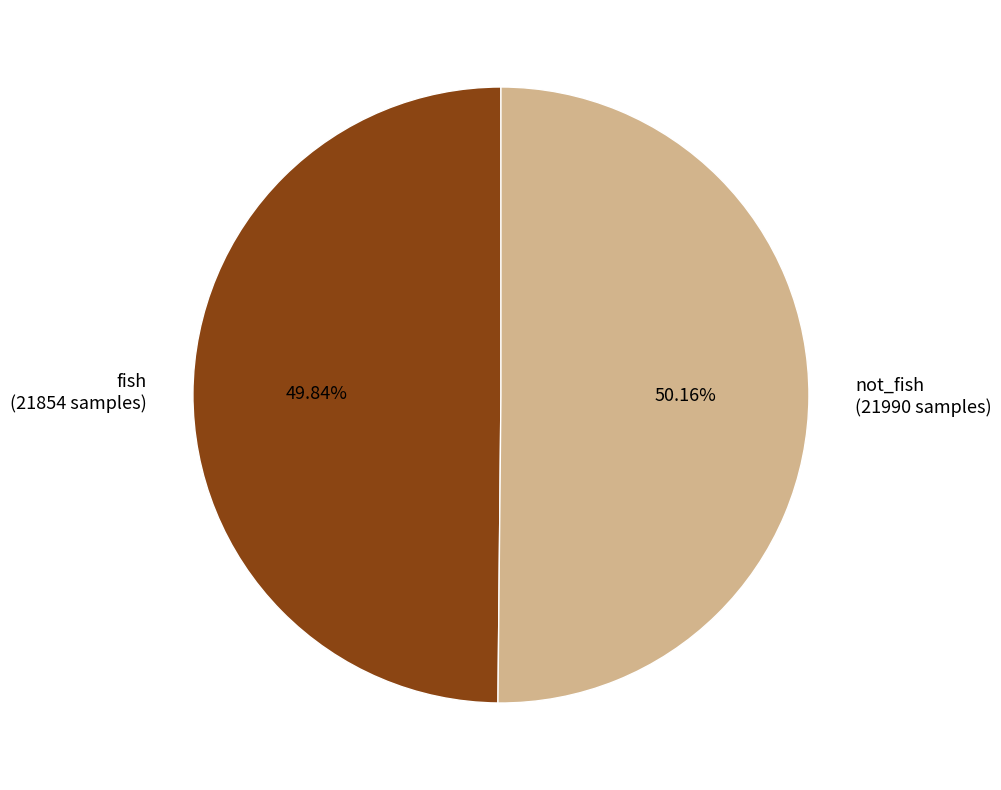

To the nearest percent, what percentage of the pie is fish?

50%